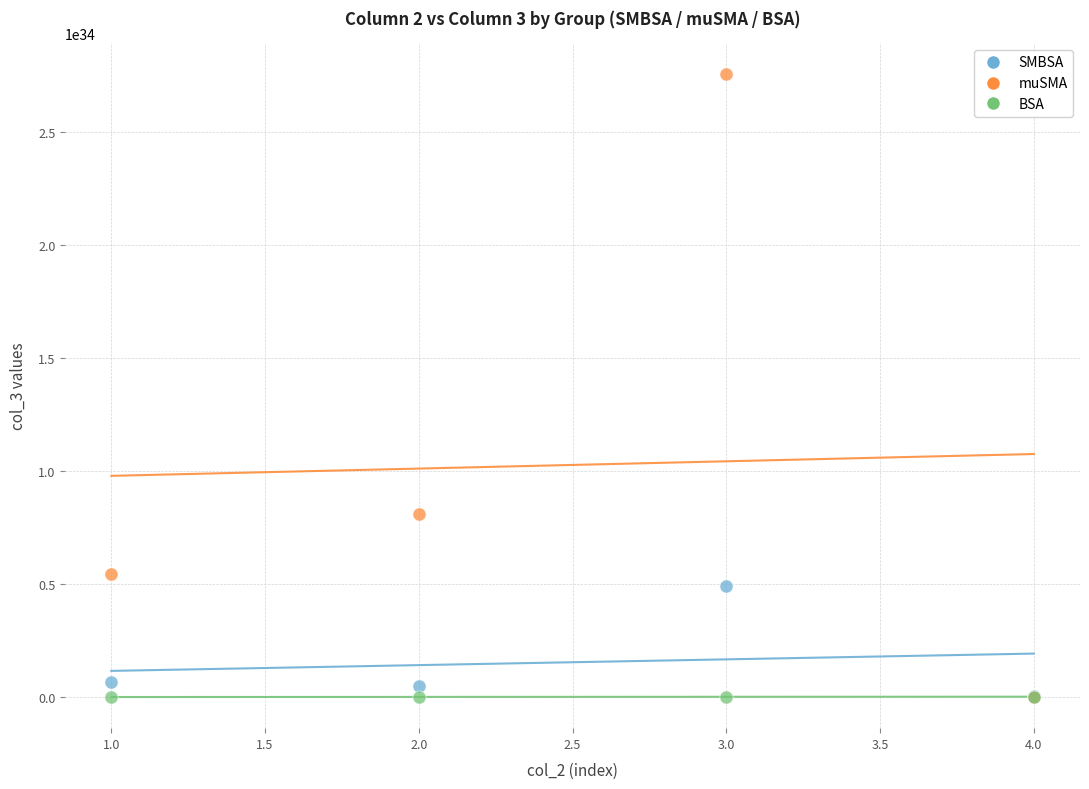

Which series has the widest spread of Y values?

muSMA